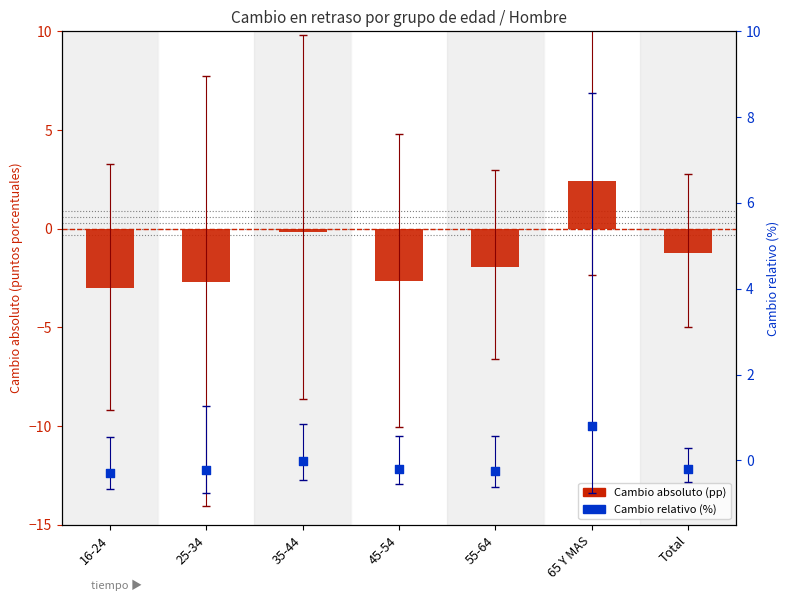

Which series has the largest total across all categories?

Cambio relativo (%)